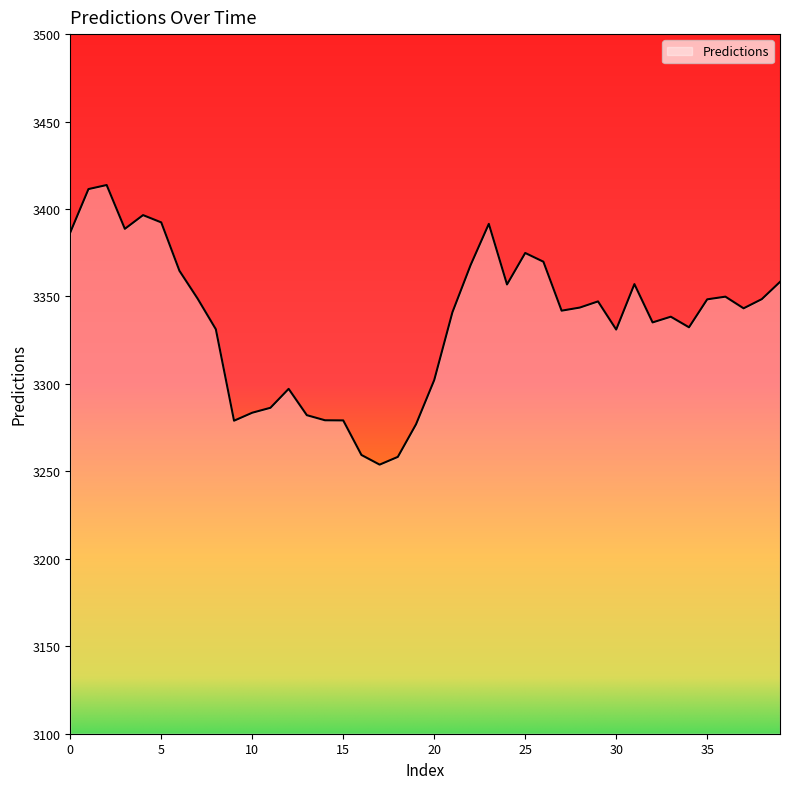

What is the greatest value displayed?

3413.7